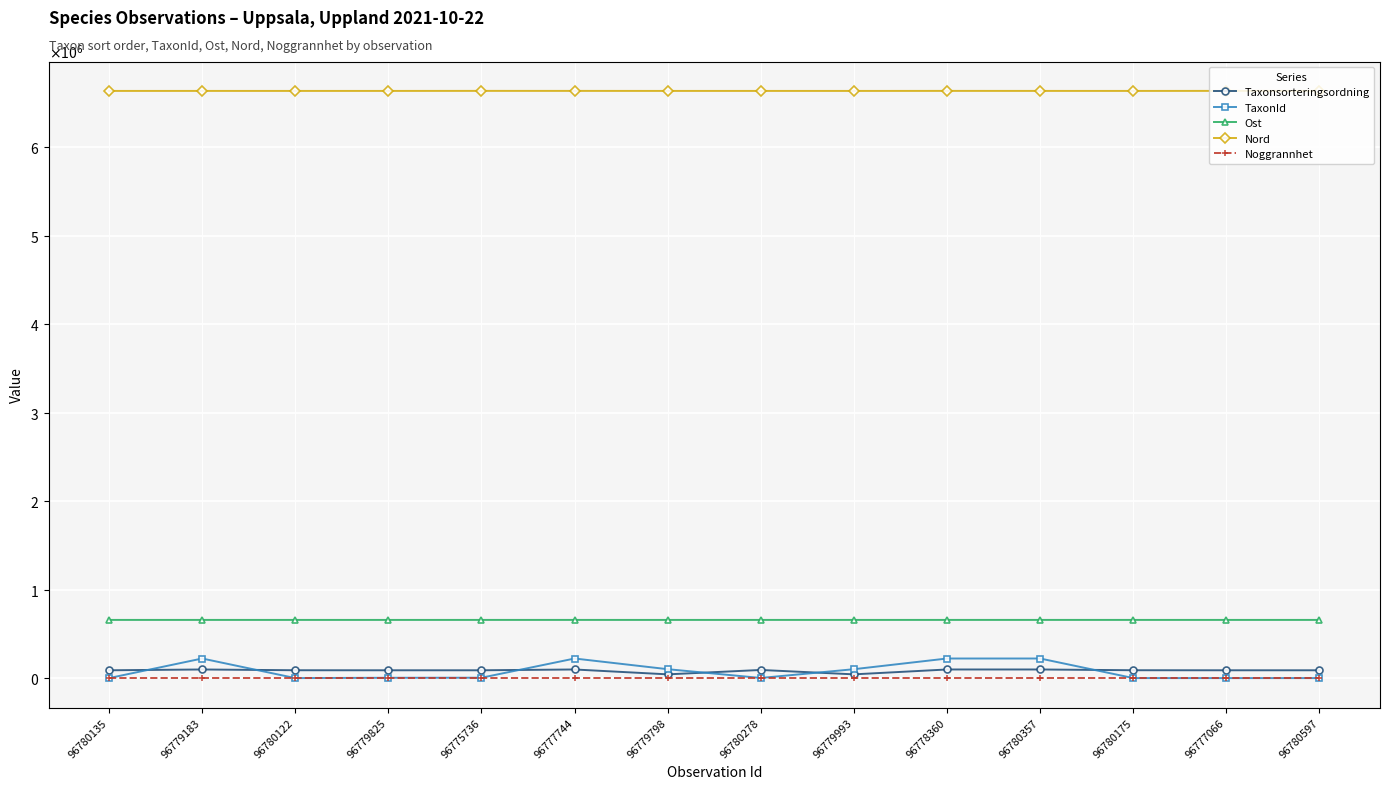

What are all the series names shown in the legend?

Taxonsorteringsordning, TaxonId, Ost, Nord, Noggrannhet